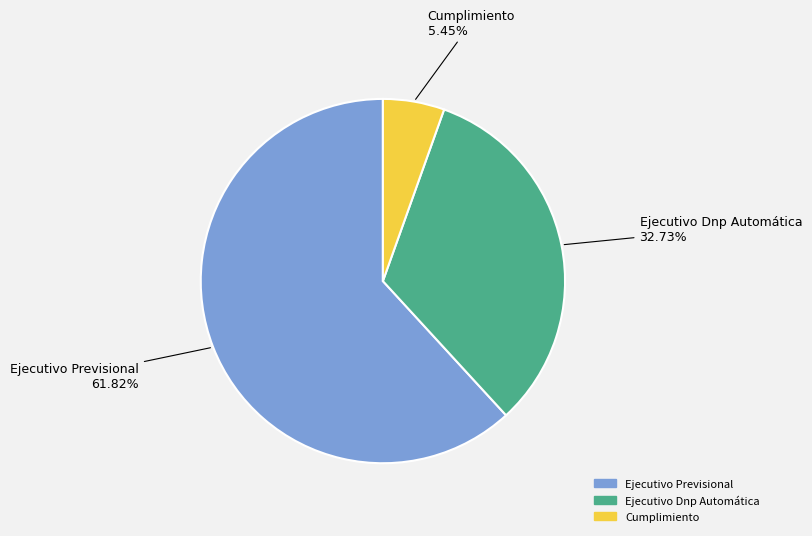

Rank the categories by value from highest to lowest.

Ejecutivo Previsional, Ejecutivo Dnp Automática, Cumplimiento